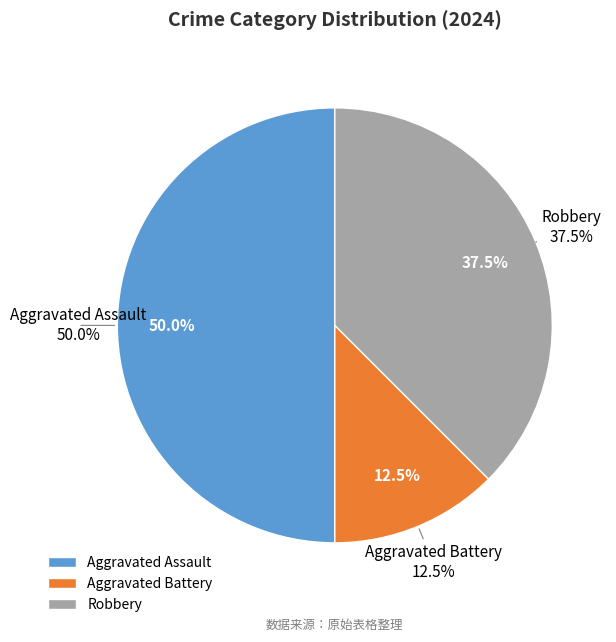

To the nearest percent, what is the combined percentage of Aggravated Assault and Aggravated Battery?

62%